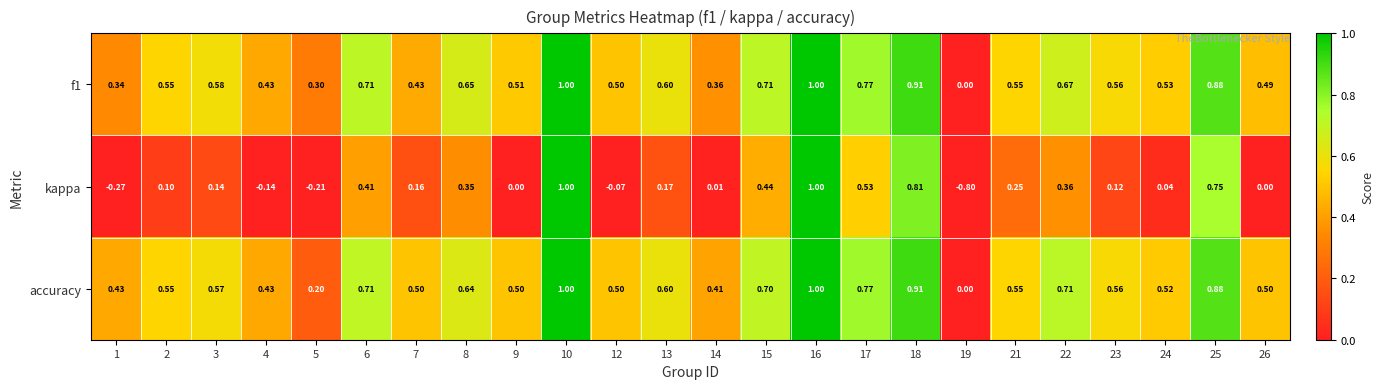

Which series changed the most between 10 and 24?

kappa